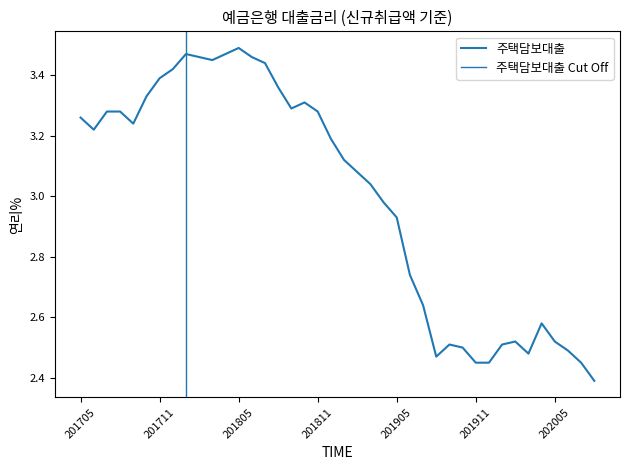

Which has a higher value, 201712 or 201709?

201712